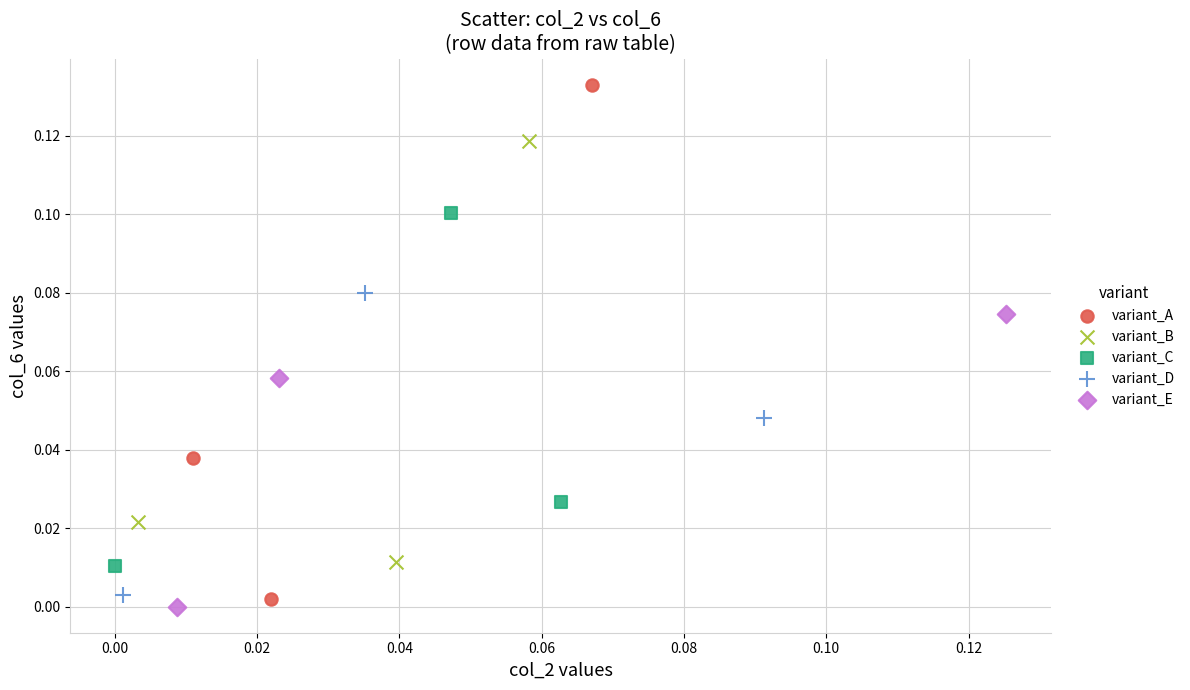

What are all the series names shown in the legend?

variant_A, variant_B, variant_C, variant_D, variant_E